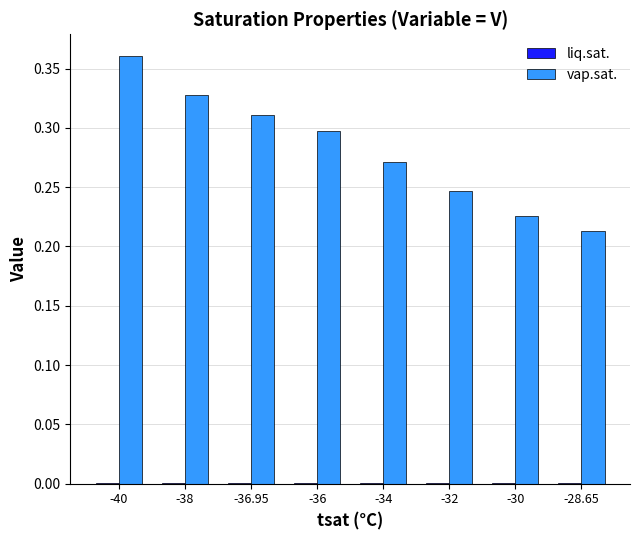

What is the sum of all vap.sat. values?

2.3